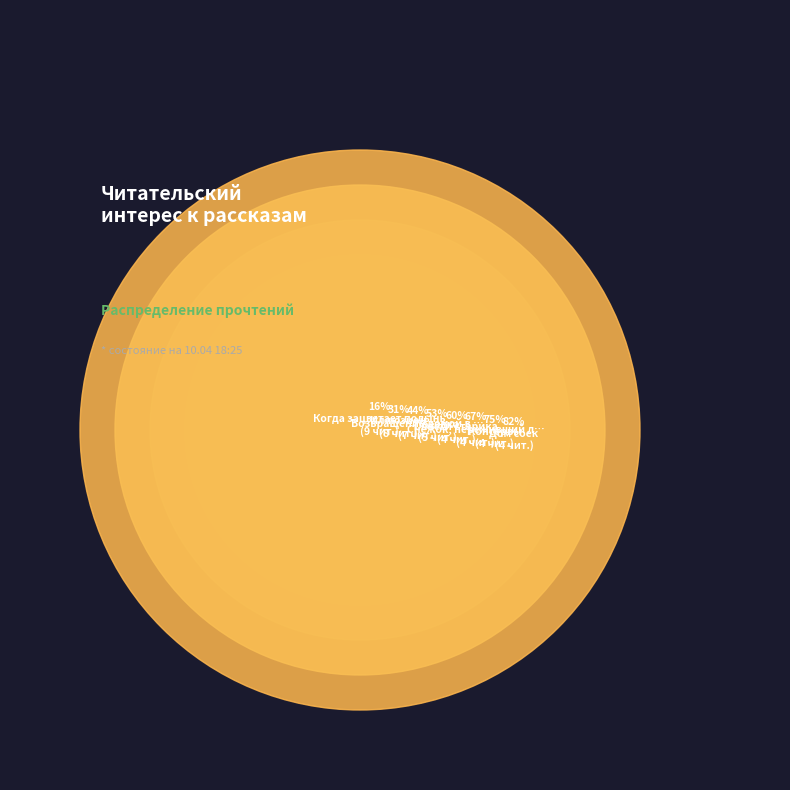

Rank the categories by value from highest to lowest.

Когда зацветает полынь, Иллюзион, Возвращение домой в СССР, Поездка, Снежок, переживший лето, Дети священного леса, Консервы, Дом соек, Спасти старика, Л.Ю.К. - я не совсем твой отец., Поющий дворецкий, Старость приходит одна